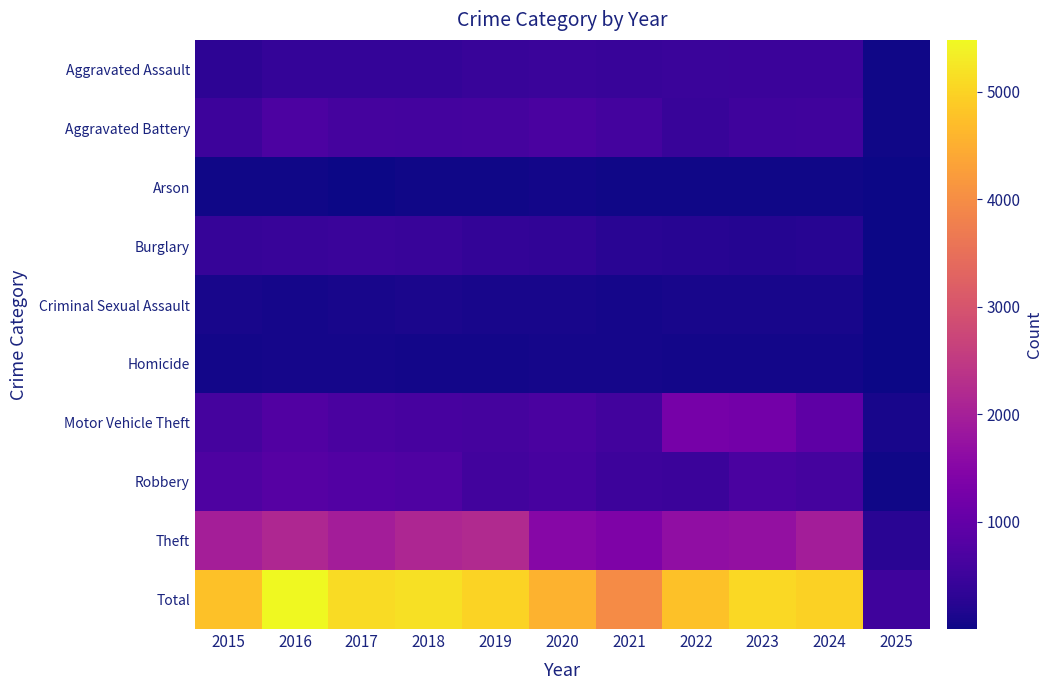

Count the number of categories in the chart.

11